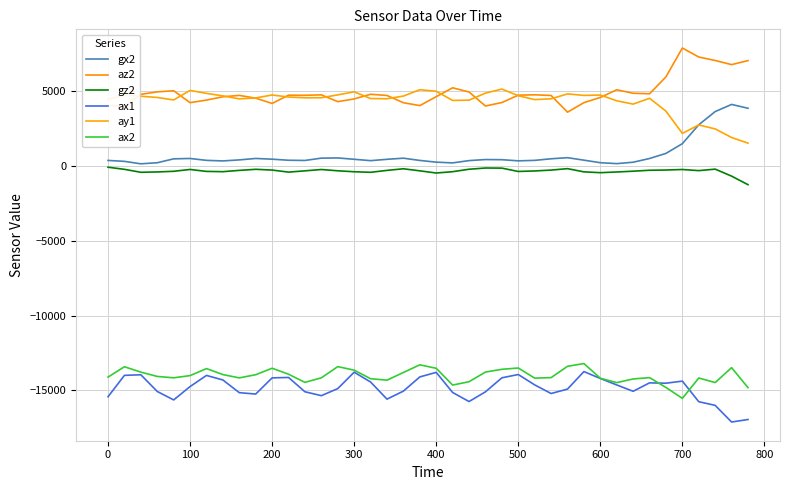

True or false: ay1 and gx2 intersect in this chart.

True